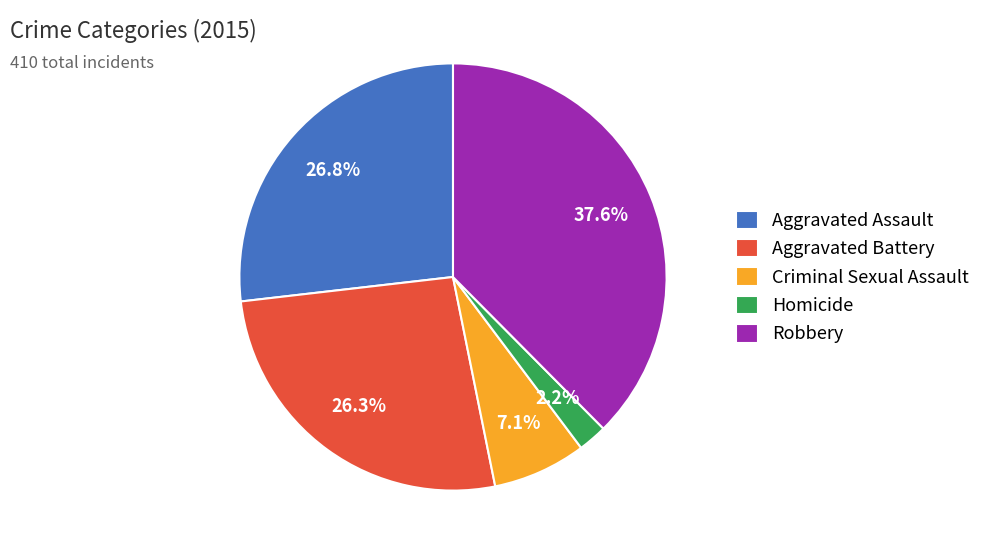

Approximately how many times larger is the value at Homicide compared to Criminal Sexual Assault?

0.3